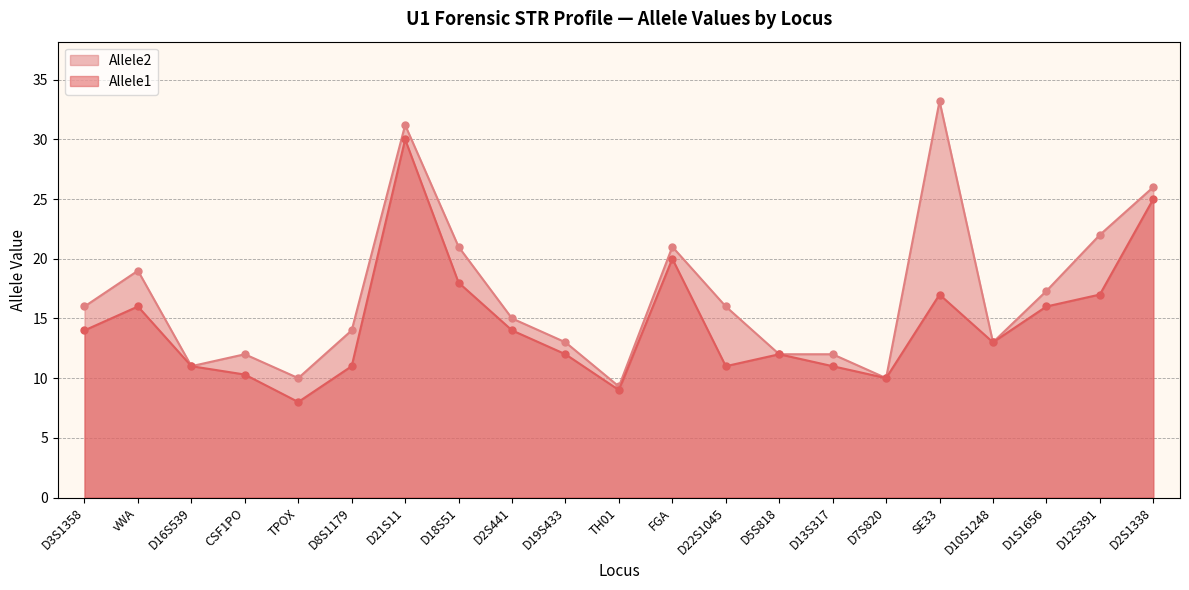

True or false: Allele1 and Allele2 intersect in this chart.

False